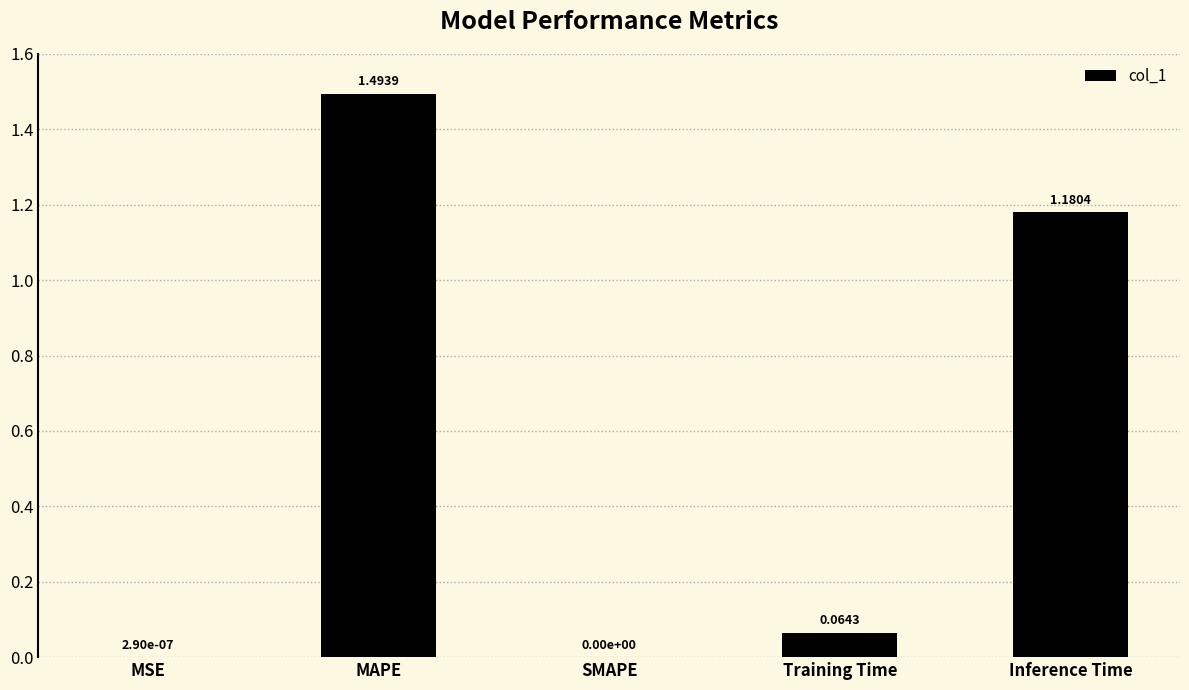

Which category has the highest value across all series?

MAPE